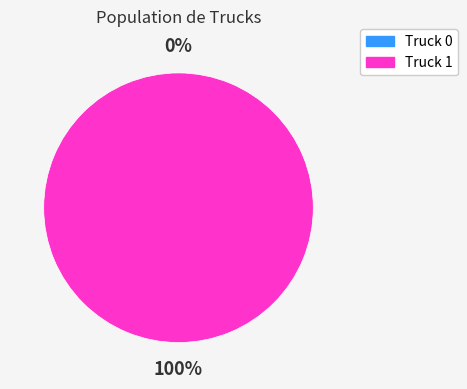

Is it true that Truck 0 is 14% of the pie?

False